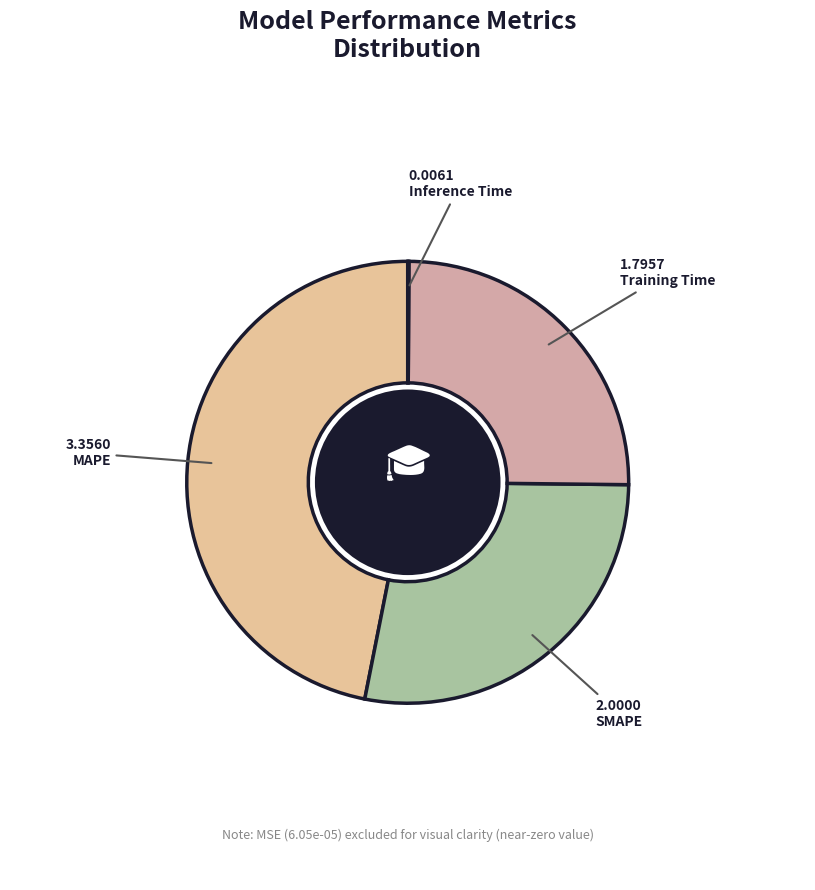

Which category has the smallest portion of the pie?

Inference Time